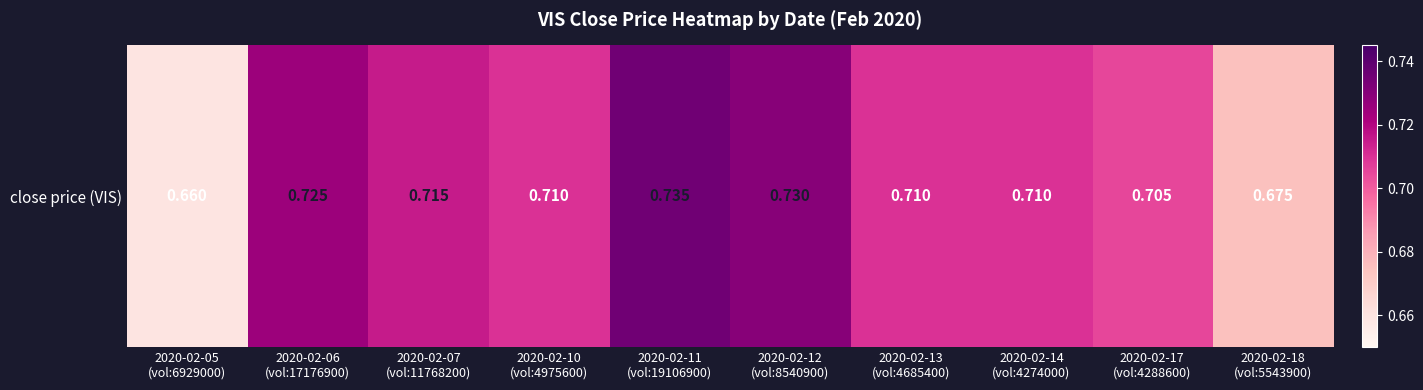

Reading left to right, extract all data points from this chart.

2020-02-05
(vol:6929000)=0.7	2020-02-06
(vol:17176900)=0.7	2020-02-07
(vol:11768200)=0.7	2020-02-10
(vol:4975600)=0.7	2020-02-11
(vol:19106900)=0.7	2020-02-12
(vol:8540900)=0.7	2020-02-13
(vol:4685400)=0.7	2020-02-14
(vol:4274000)=0.7	2020-02-17
(vol:4288600)=0.7	2020-02-18
(vol:5543900)=0.7